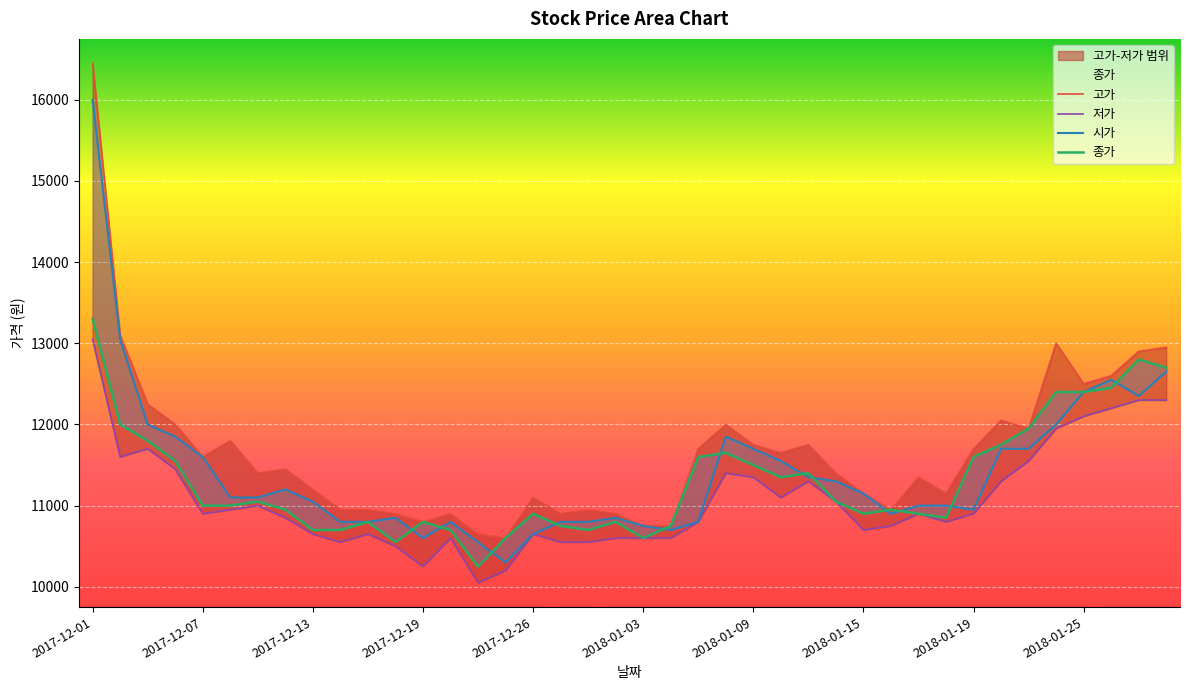

At which category is the sum across all series the highest?

2017-12-01